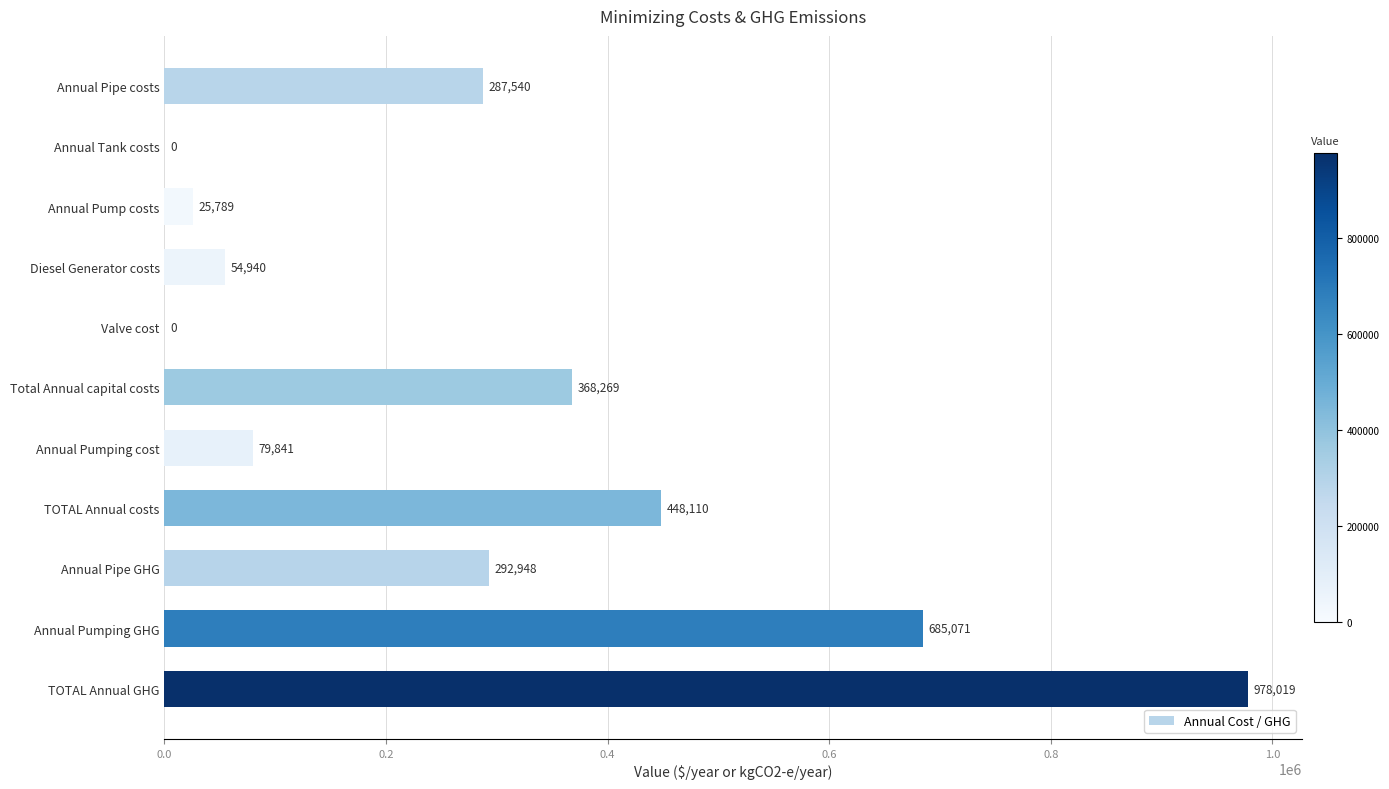

Which has a higher value, Annual Pumping GHG or Annual Pipe costs?

Annual Pumping GHG